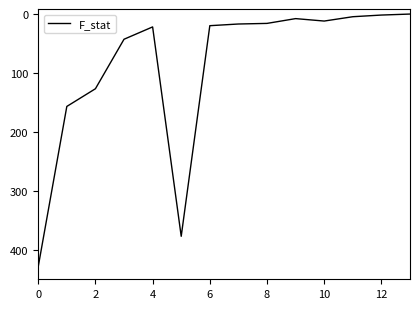

What is the average value?

88.2